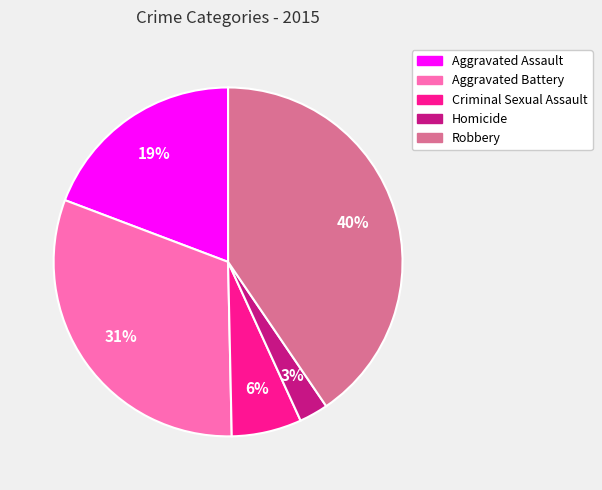

Which slice is the smallest?

Homicide